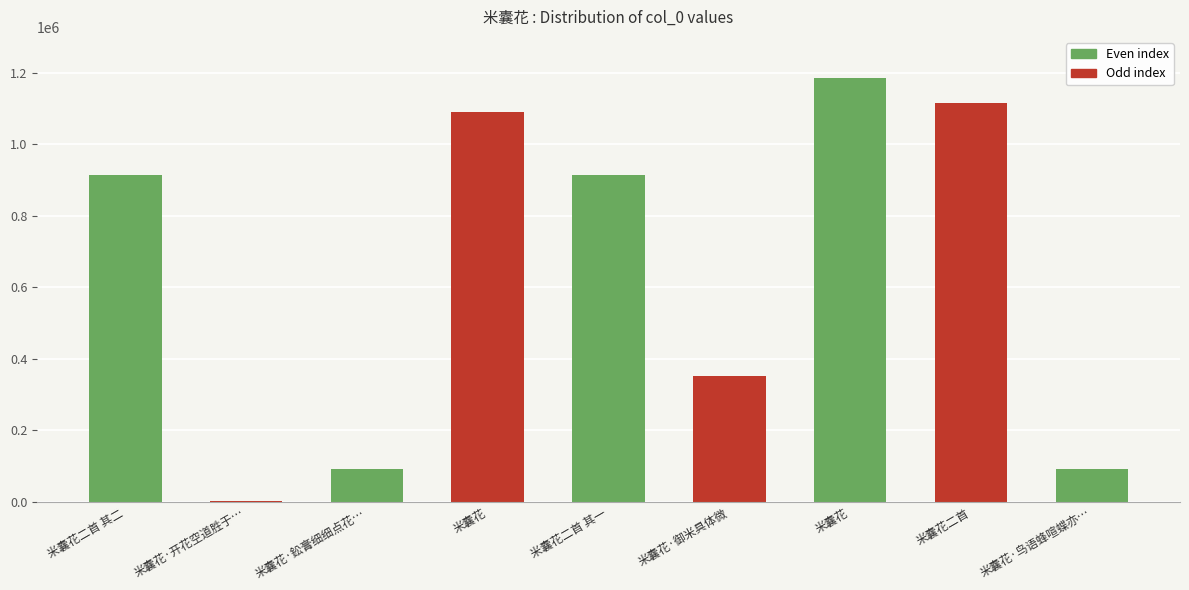

List the labels in order of value, smallest first.

米囊花·开花空道胜于…, 米囊花·鈆膏细细点花…, 米囊花·鸟语蜂喧蝶亦…, 米囊花·御米具体微, 米囊花二首 其二, 米囊花二首 其一, 米囊花, 米囊花二首, 米囊花